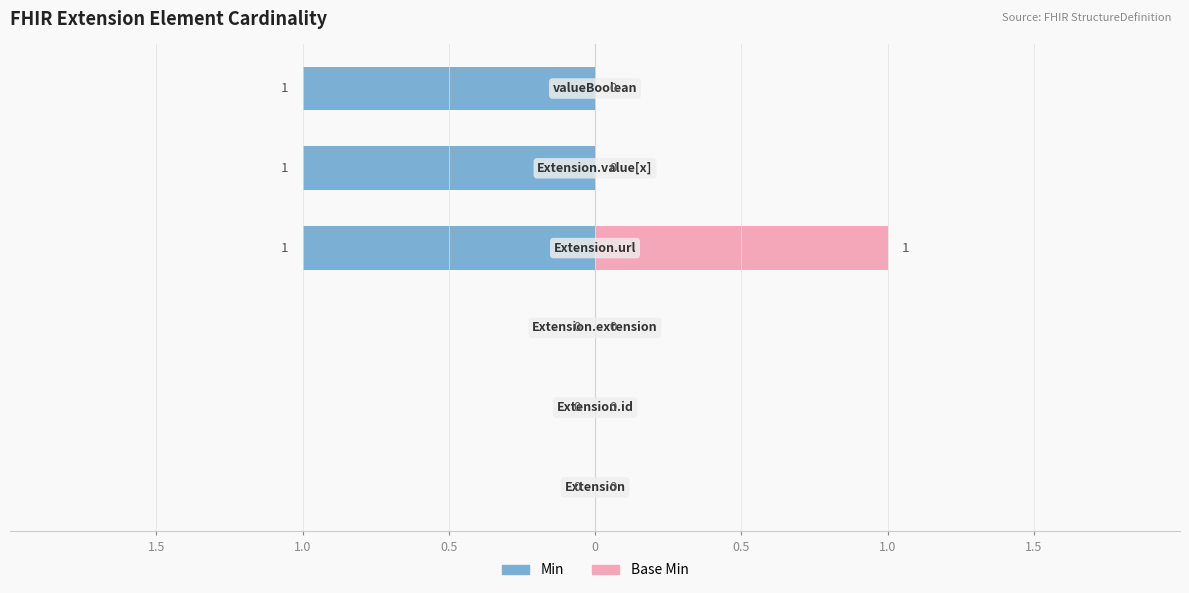

Which category has the highest value in the Base Min series?

Extension.url